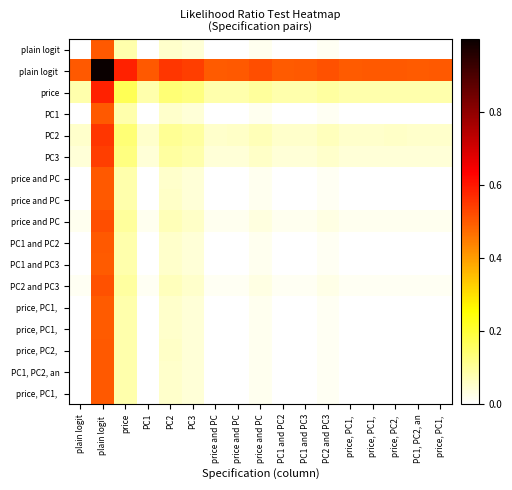

At which category is the sum across all series the highest?

plain logit 